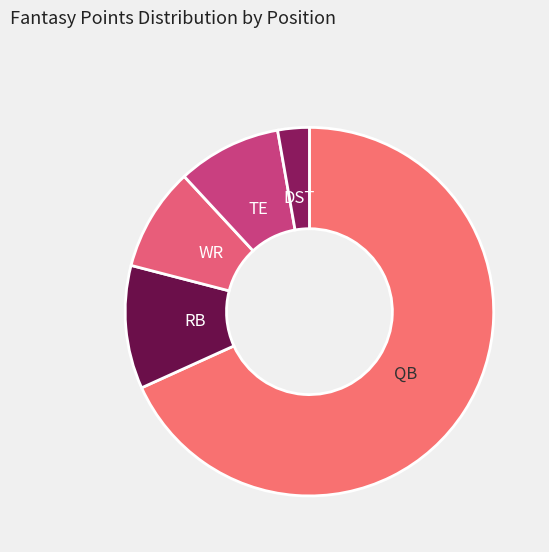

The RB slice represents 18% of the pie. True or false?

False